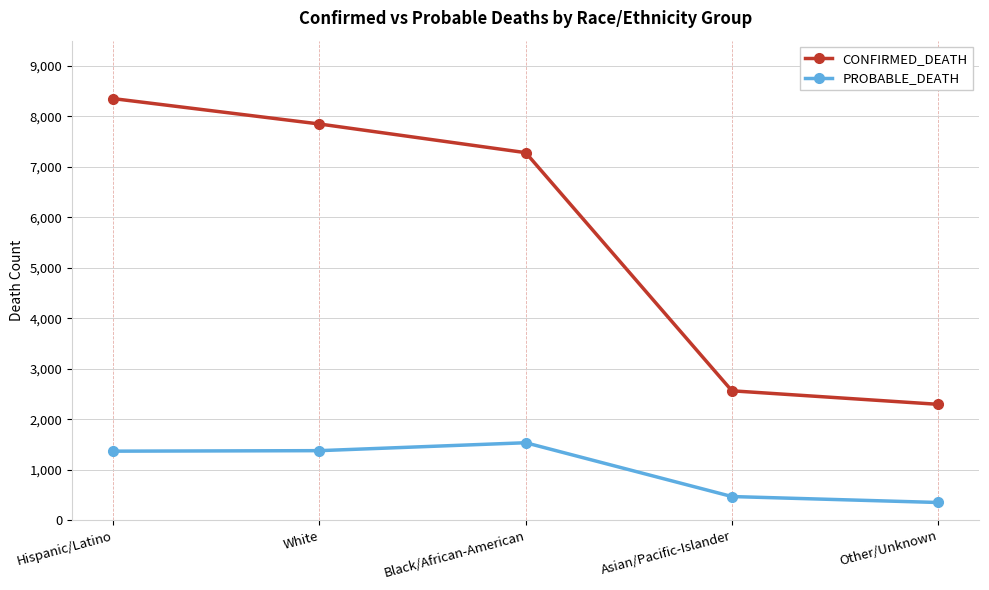

True or false: CONFIRMED_DEATH and PROBABLE_DEATH cross at least once.

False